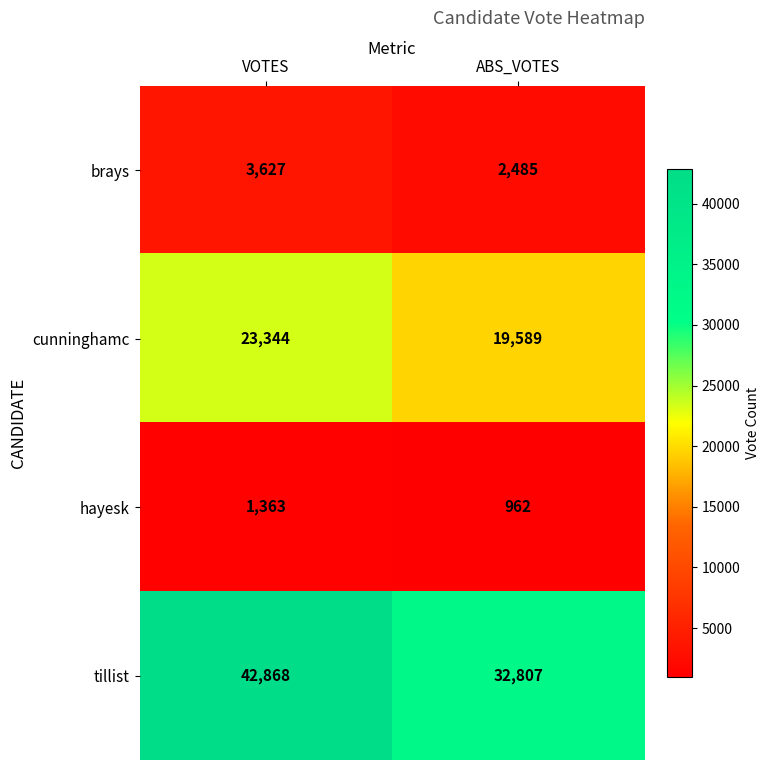

True or false: brays has a value of 3412 at ABS_VOTES.

False